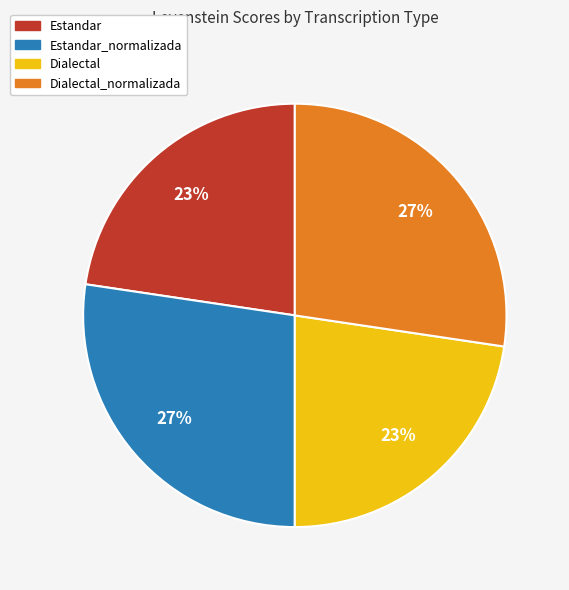

To the nearest percent, what is the combined percentage of Dialectal and Estandar_normalizada?

50%